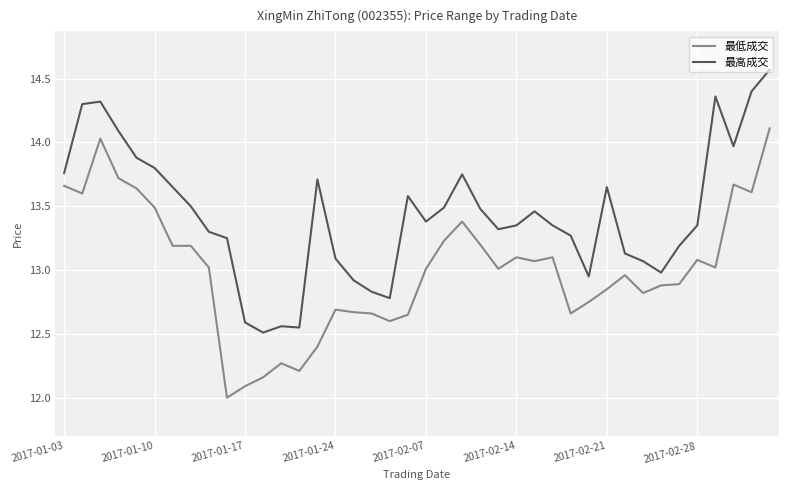

How many distinct data groups are displayed?

2